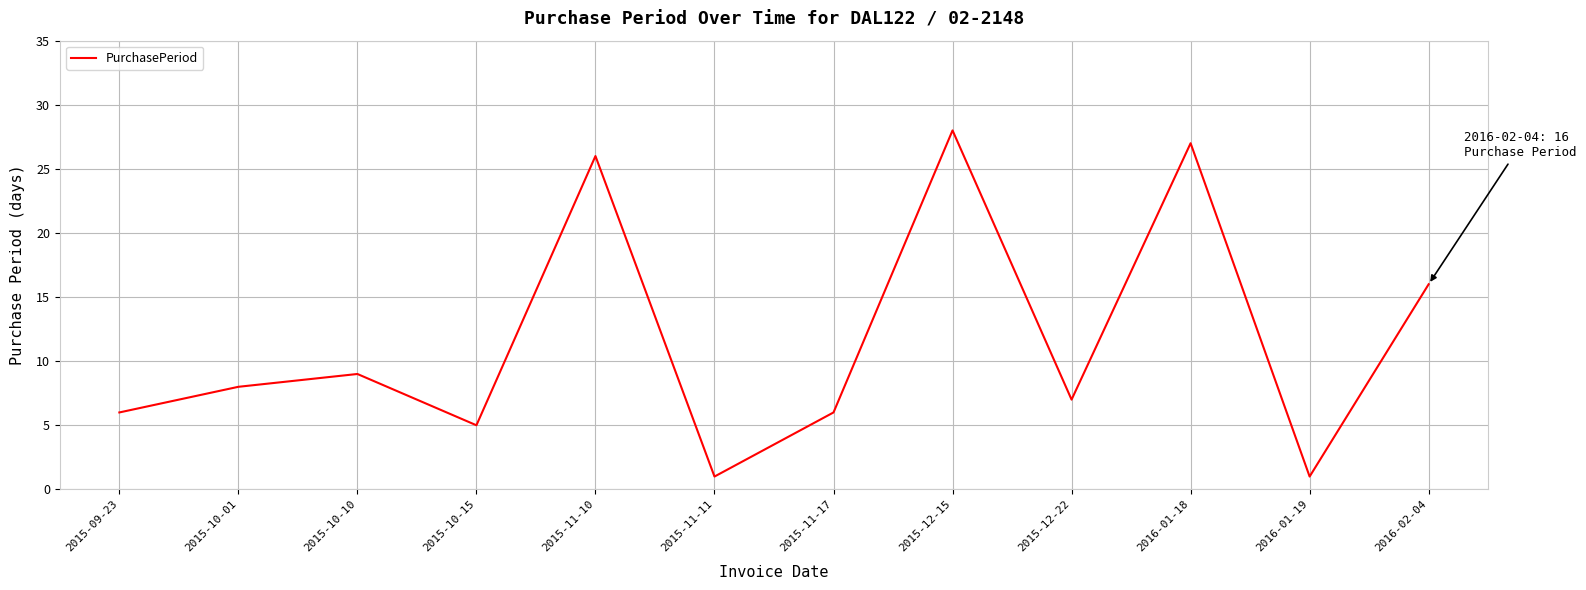

Which category has the highest value across all series?

2015-12-15